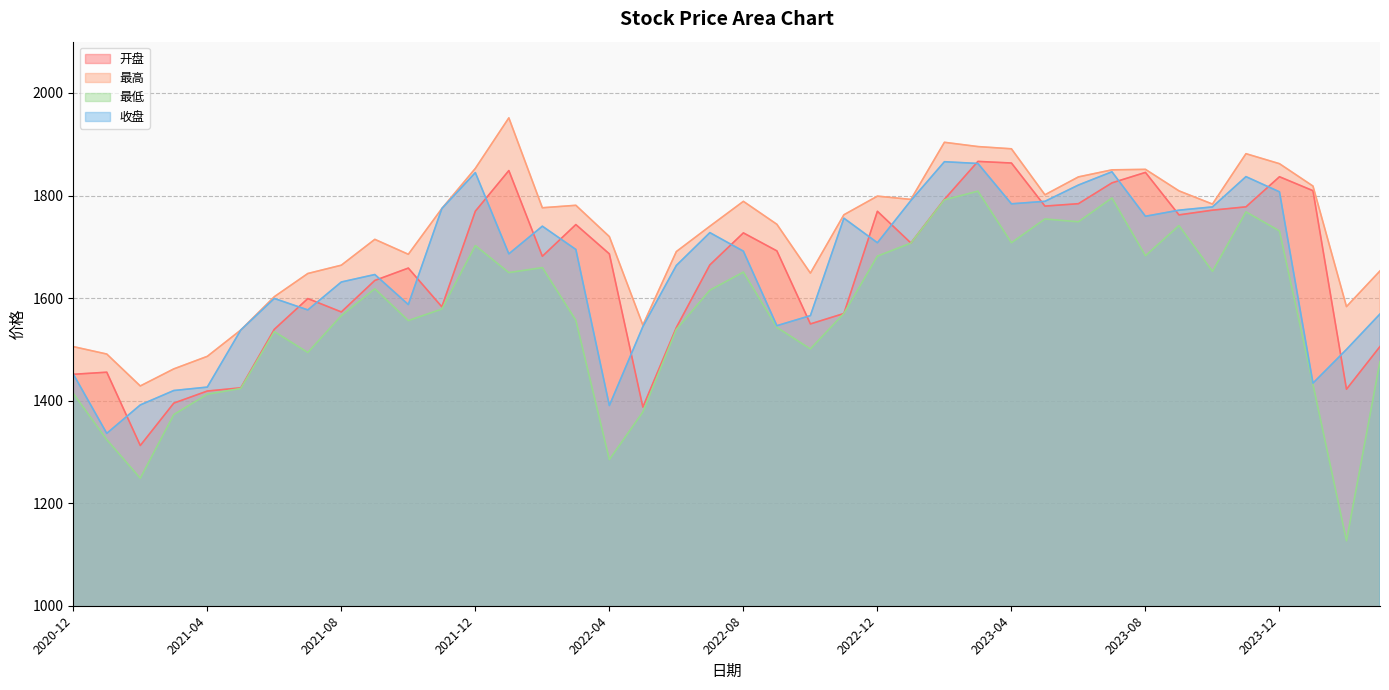

At which label does 收盘 first exceed 1691?

2021-11